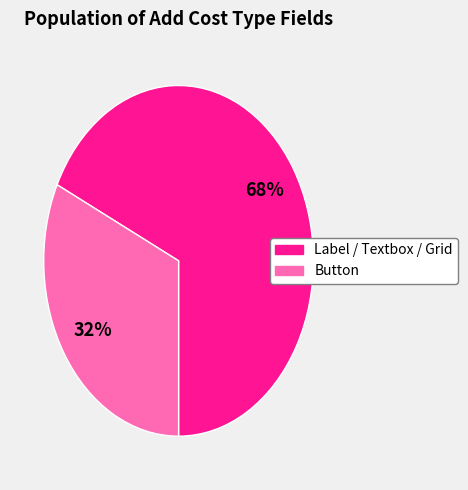

Count the number of slices in the pie.

2